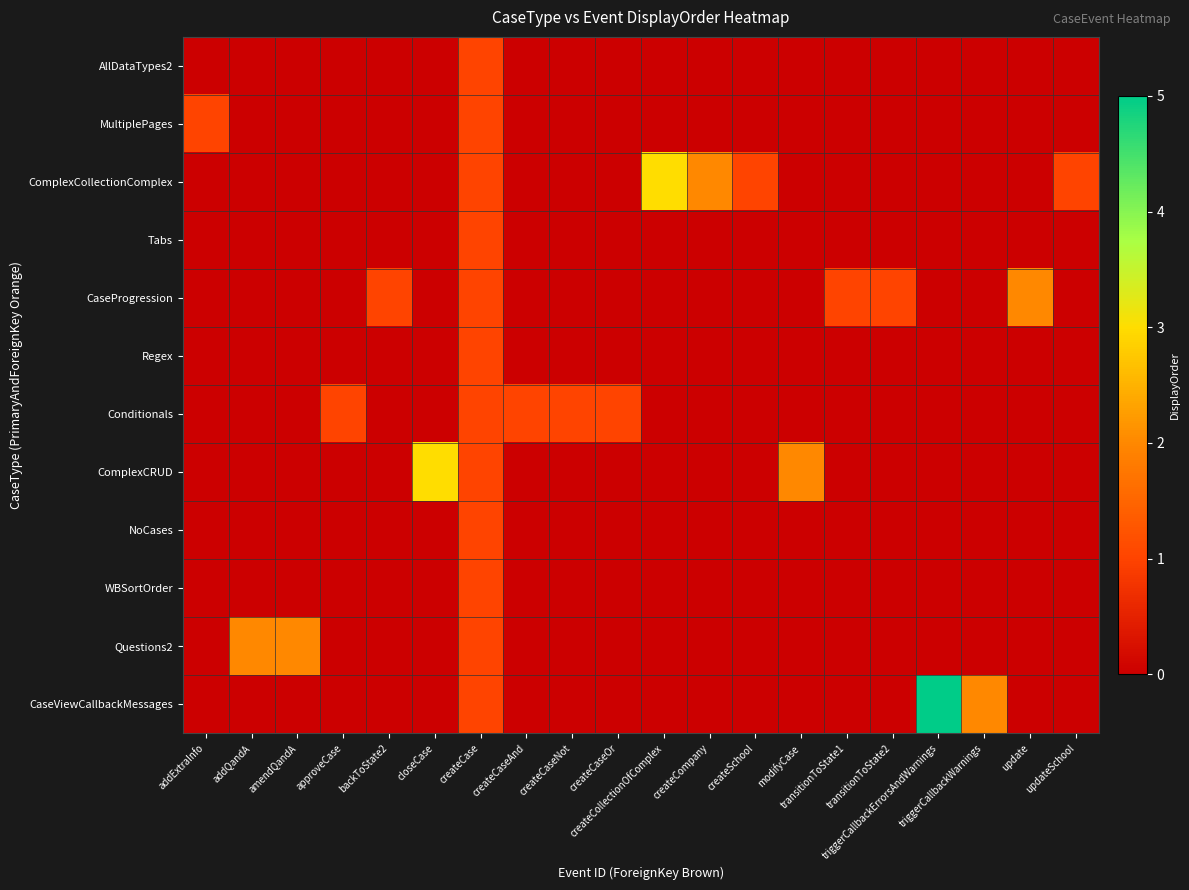

Which series has the largest total across all categories?

row_2